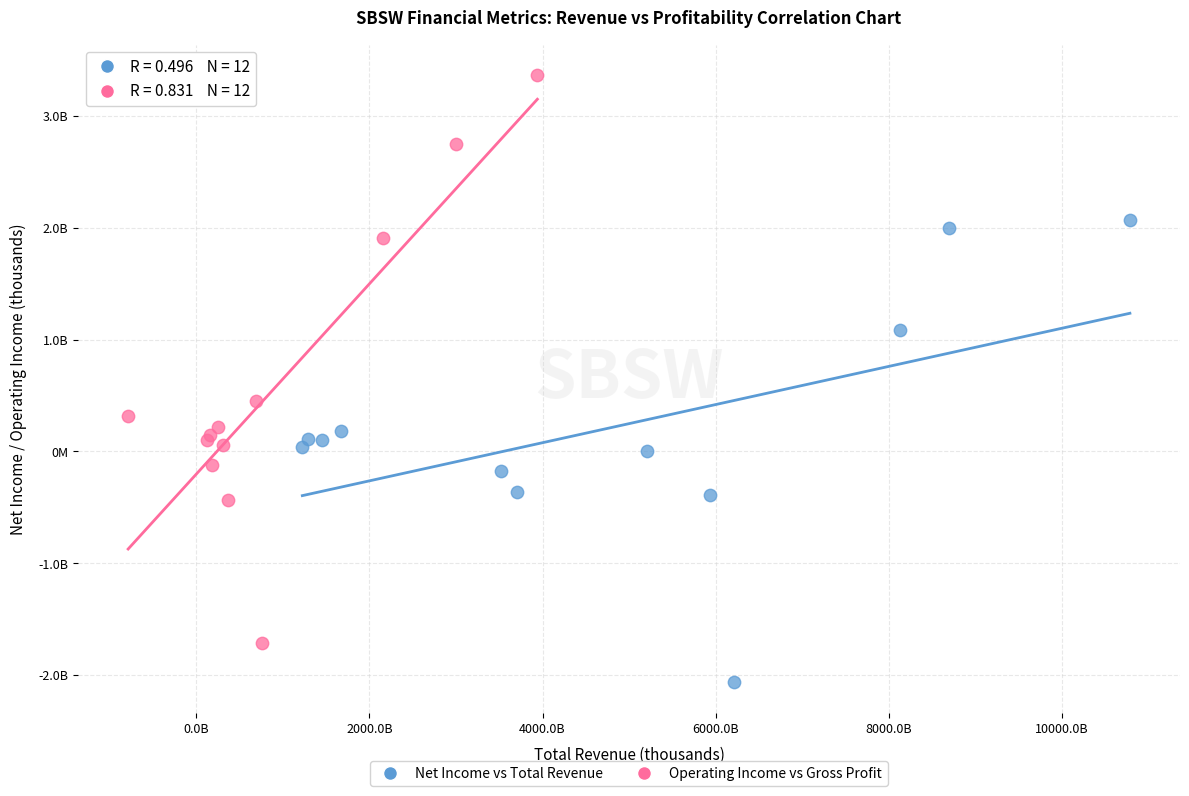

Which series reaches the minimum Y coordinate?

Net Income vs Total Revenue